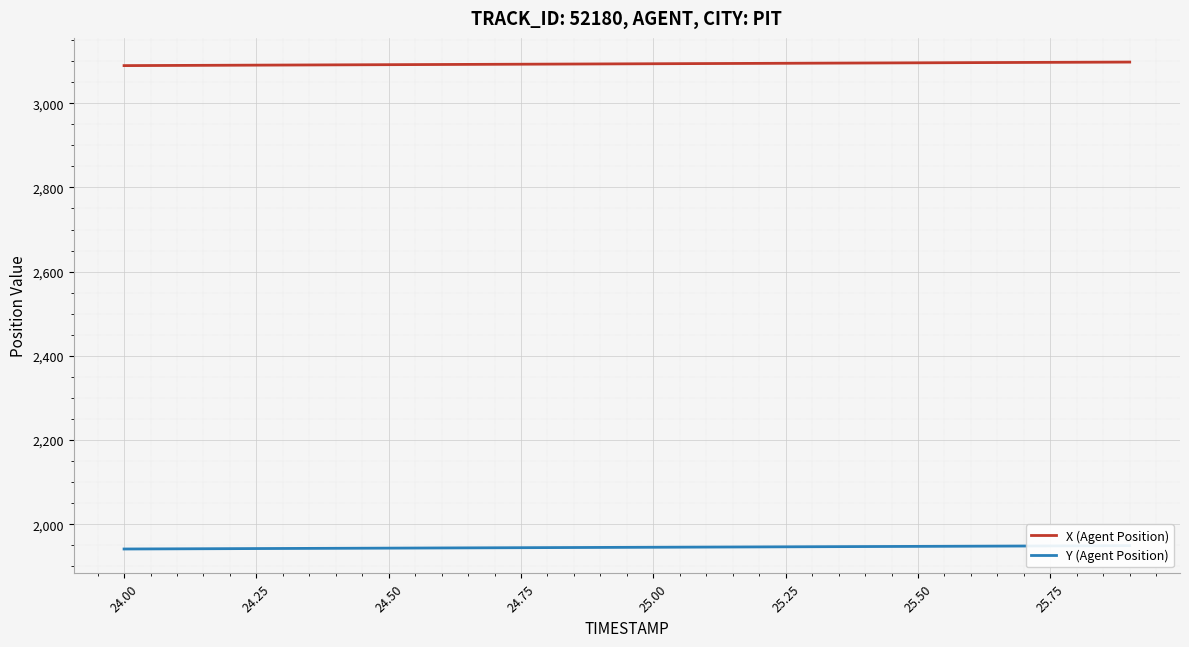

True or false: X (Agent Position) and Y (Agent Position) cross at least once.

False